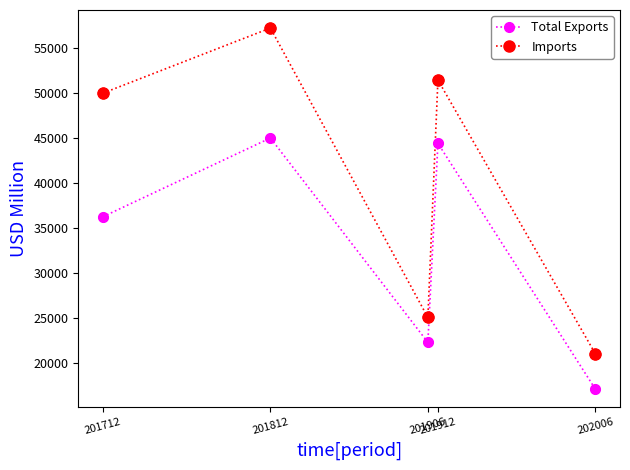

Which series has the widest spread of values?

Imports